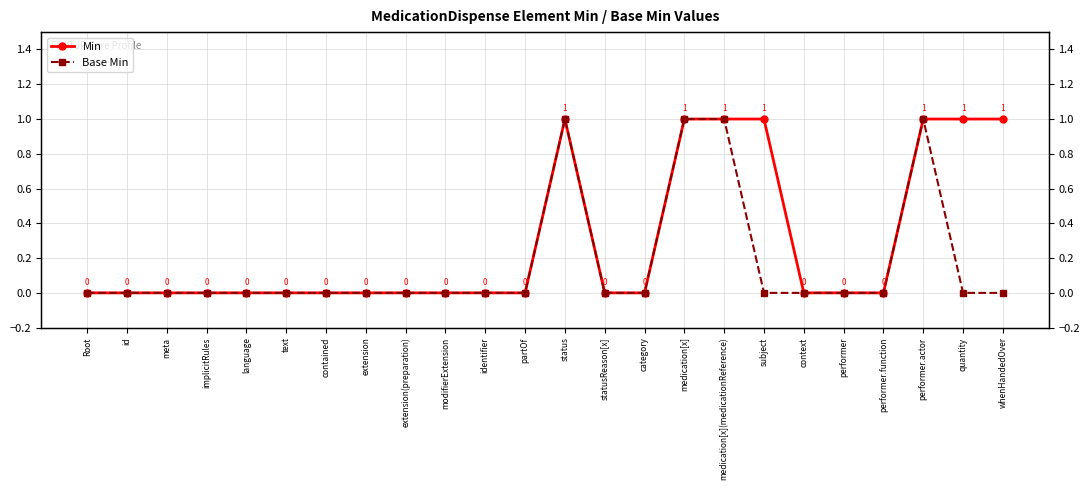

True or false: Base Min and Min intersect in this chart.

False